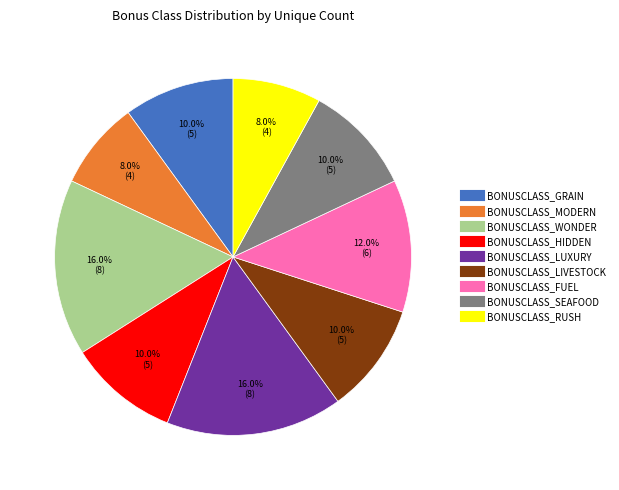

Is the sum of BONUSCLASS_RUSH and BONUSCLASS_FUEL greater than half?

No